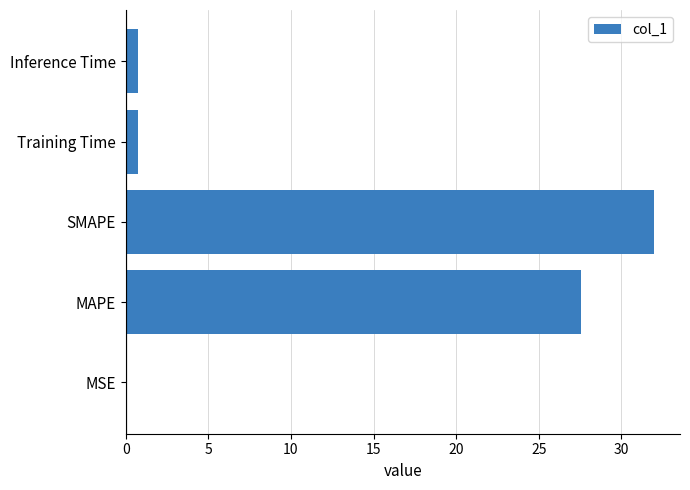

What is the sum of all values?

61.0